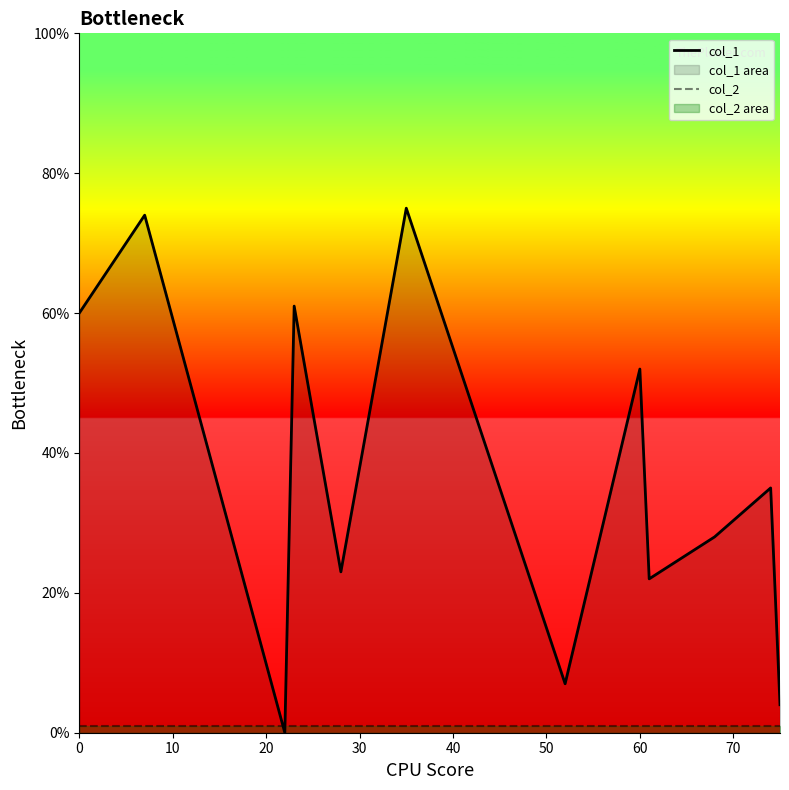

Which series ends up on top after the final intersection of col_1 and col_2?

col_1